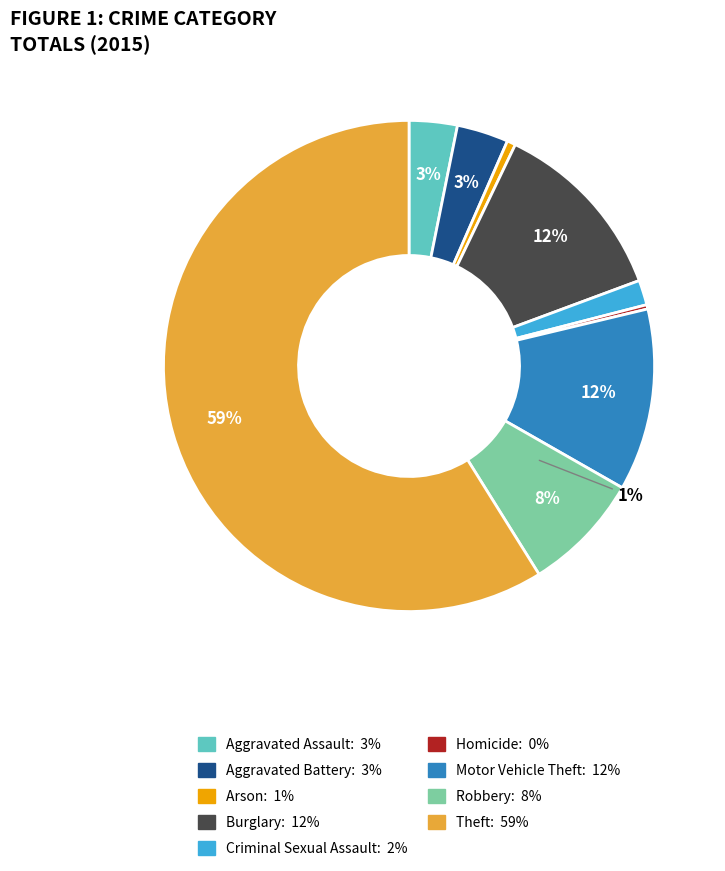

Which category has the smallest portion of the pie?

Homicide